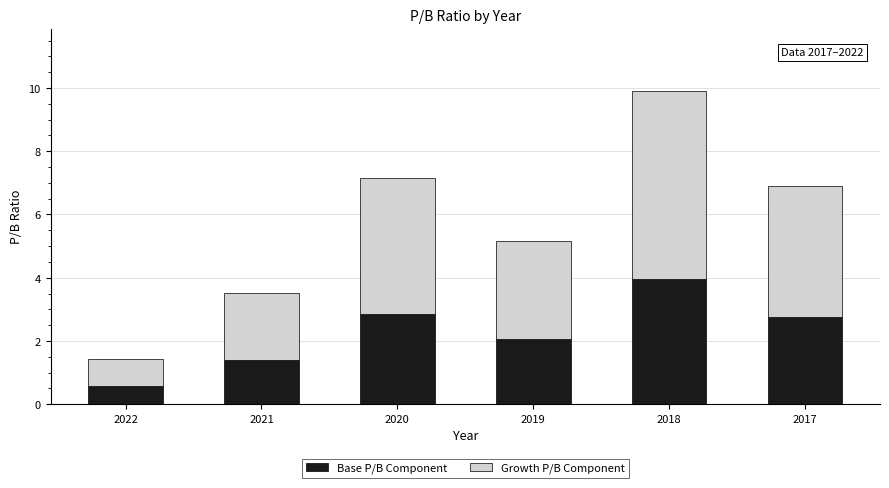

What is the lowest value of the Base P/B Component series?

0.6